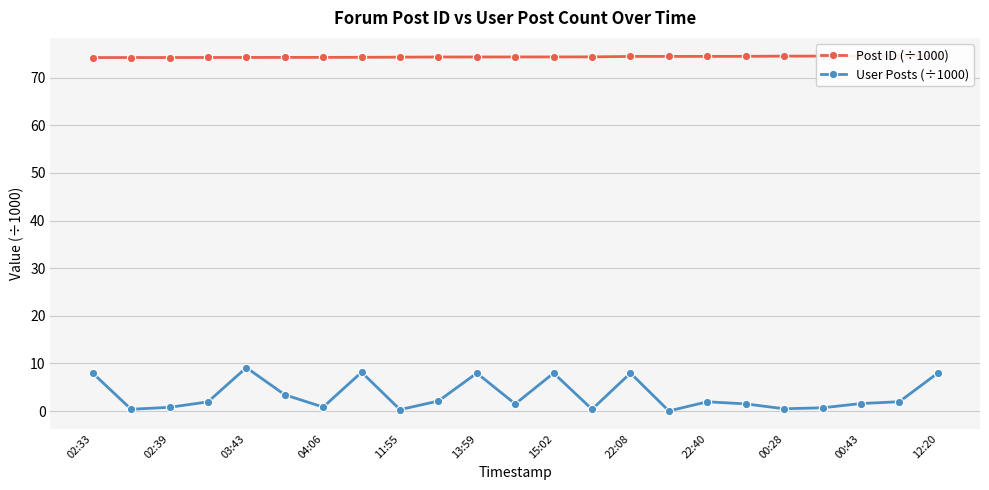

Rank the series by their maximum value, from highest to lowest.

Post ID (÷1000), User Posts (÷1000)